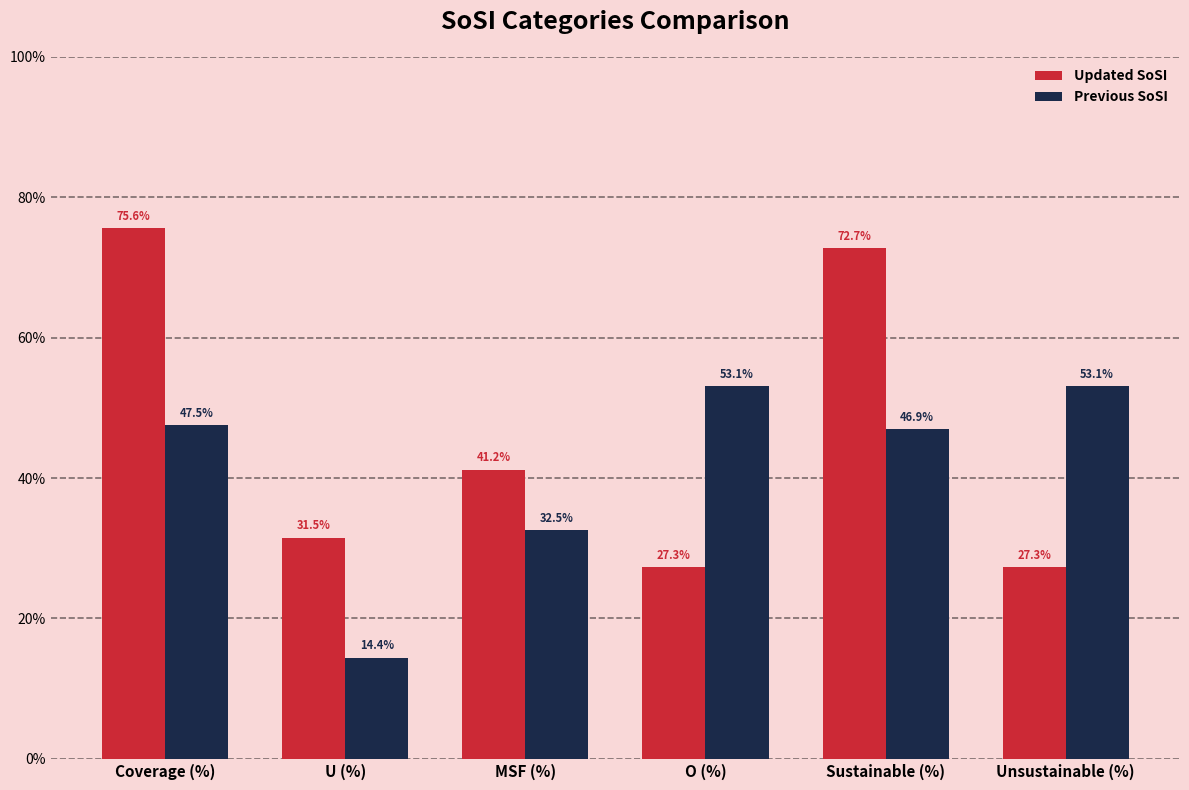

What is the label of the 5th bar from the left?

Sustainable (%)